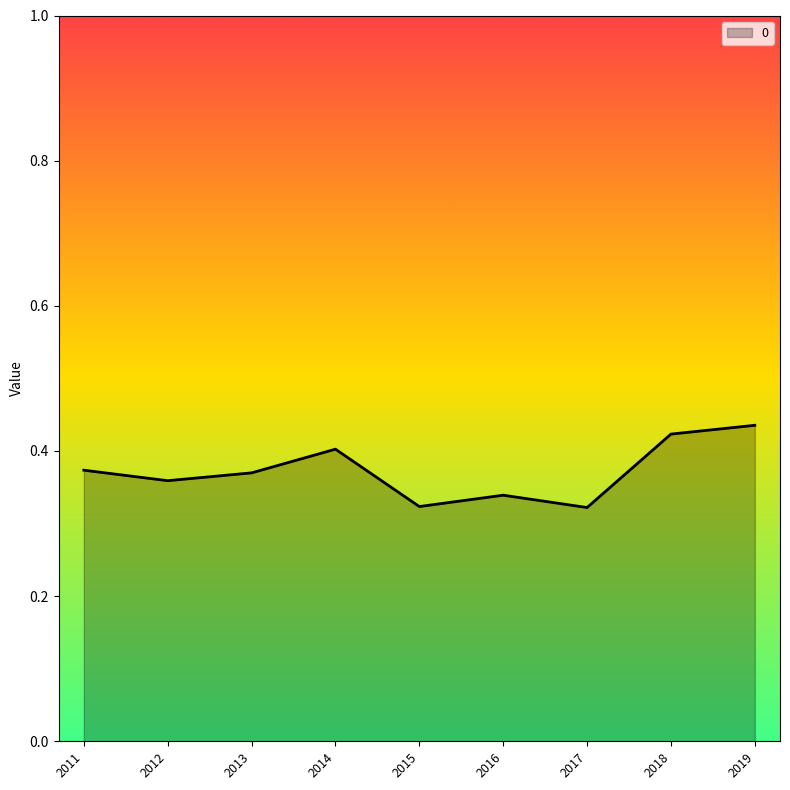

Which has a higher value, 2013 or 2014?

2014